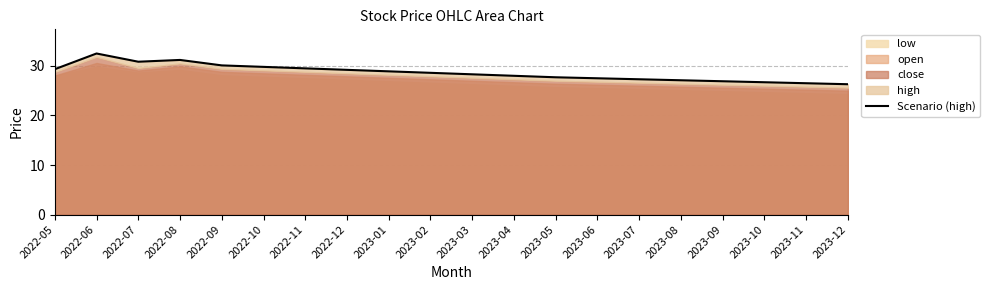

What is the difference between the maximum and minimum values?

6.2